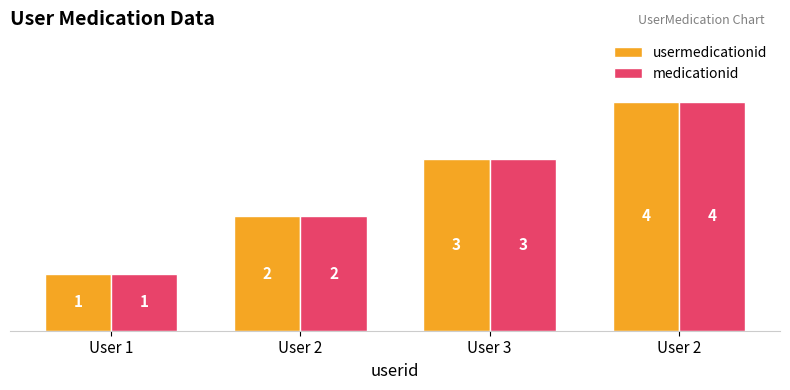

Rank the categories by medicationid value from lowest to highest.

User 1, User 2, User 3, User 2